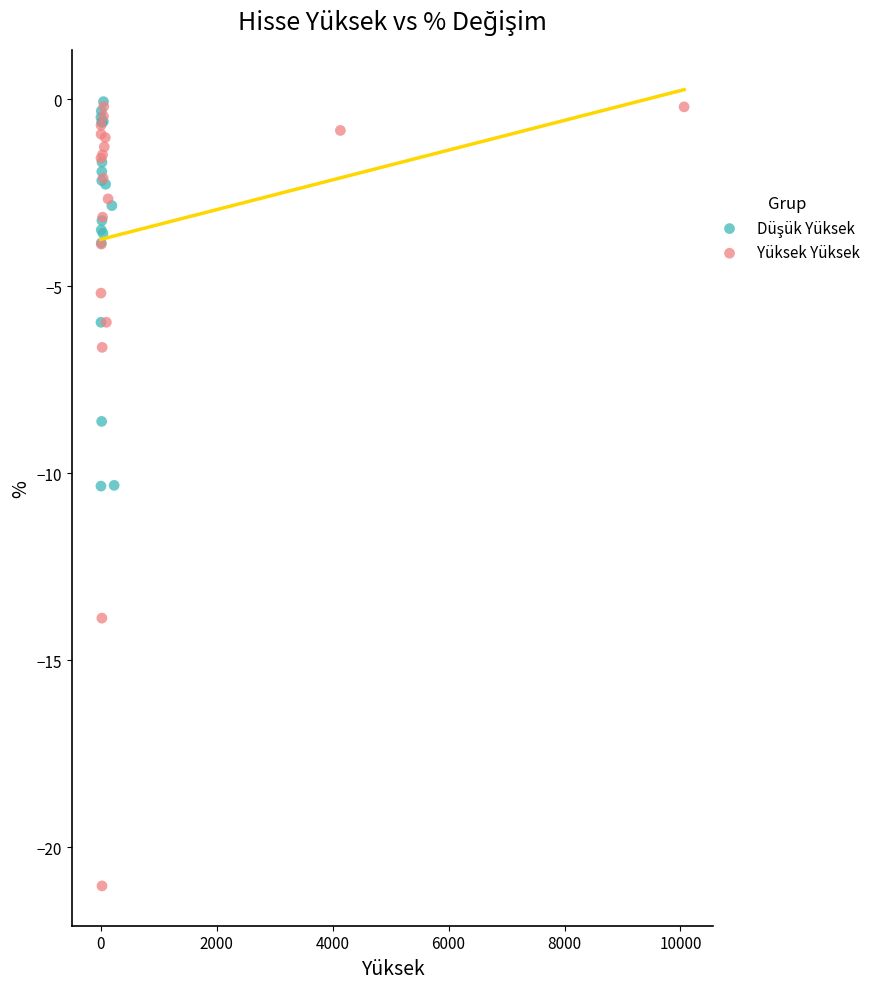

Which series has the widest spread of Y values?

Yüksek Yüksek